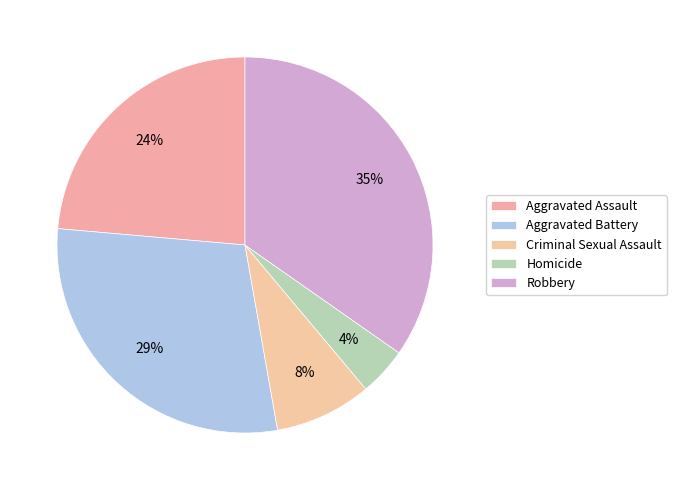

Combined, do Aggravated Assault and Robbery account for over 50%?

Yes